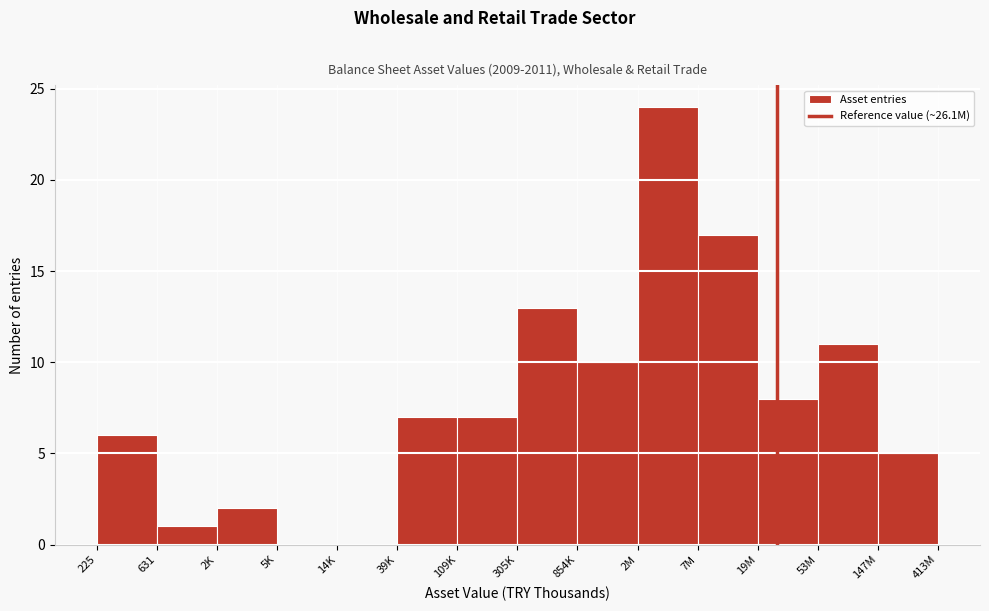

Reading left to right, transcribe all the data shown in this chart.

225=6	631=1	2K=2	5K=0	14K=0	39K=7	109K=7	305K=13	854K=10	2M=24	7M=17	19M=8	53M=11	147M=5